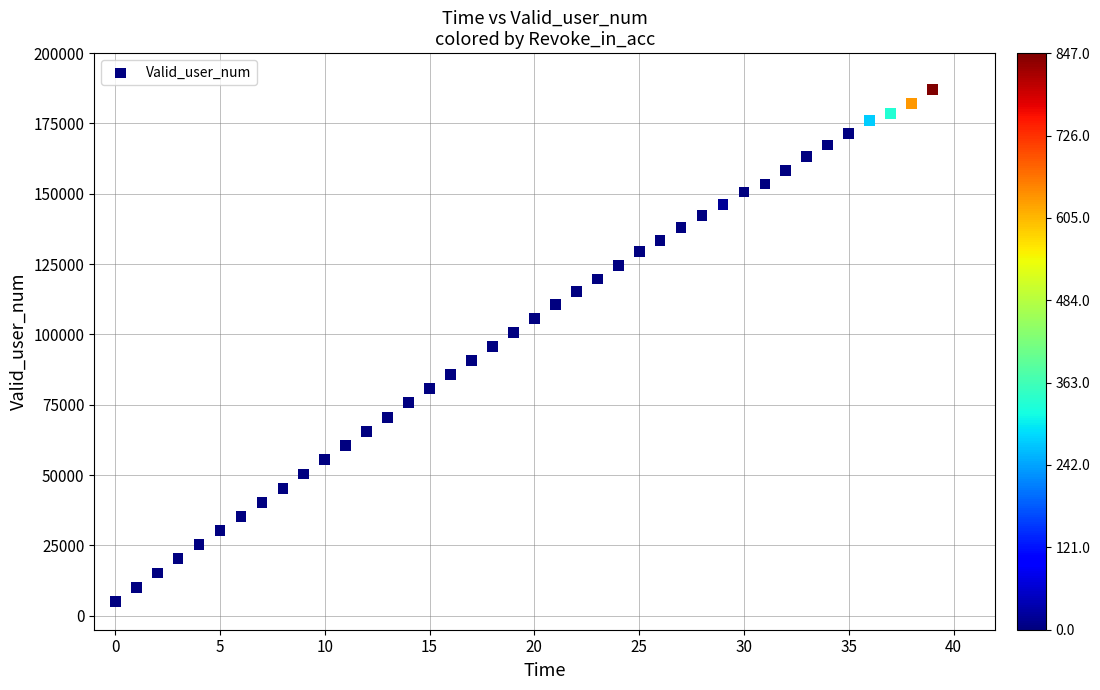

What is the range of Y values (max minus min)?

182068